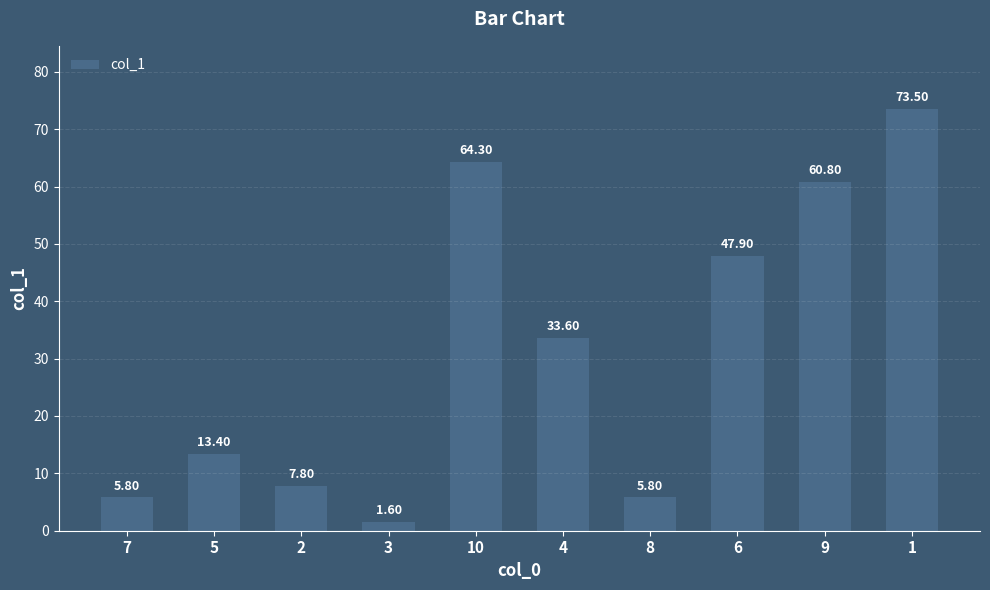

Approximately how many times larger is the value at 8 compared to 6?

0.1